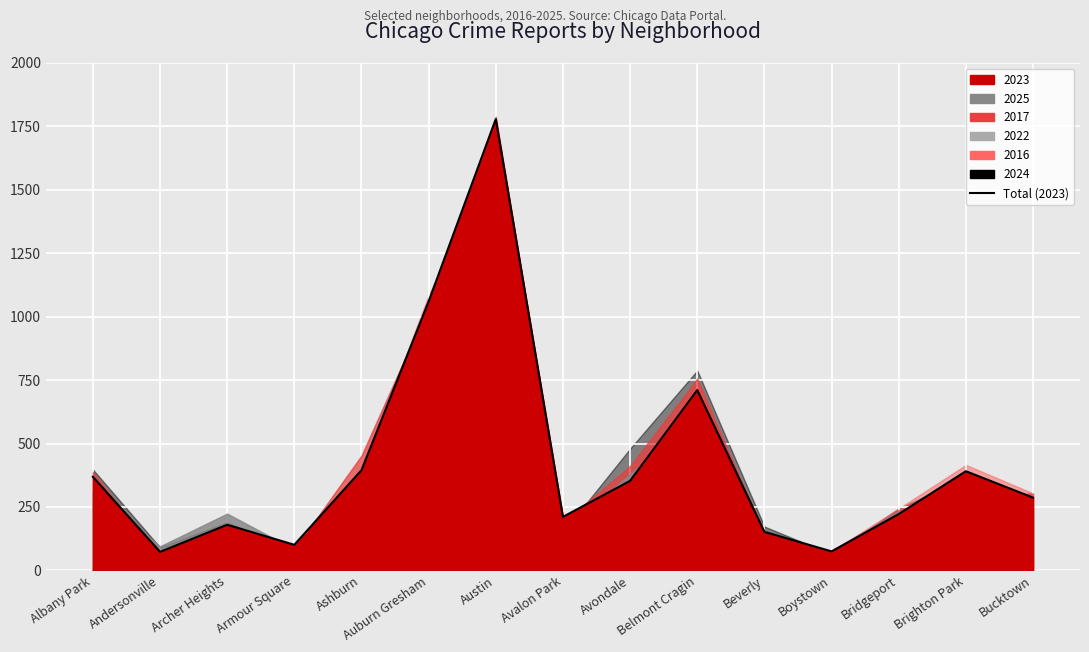

Which label corresponds to the smallest value in the chart?

Andersonville